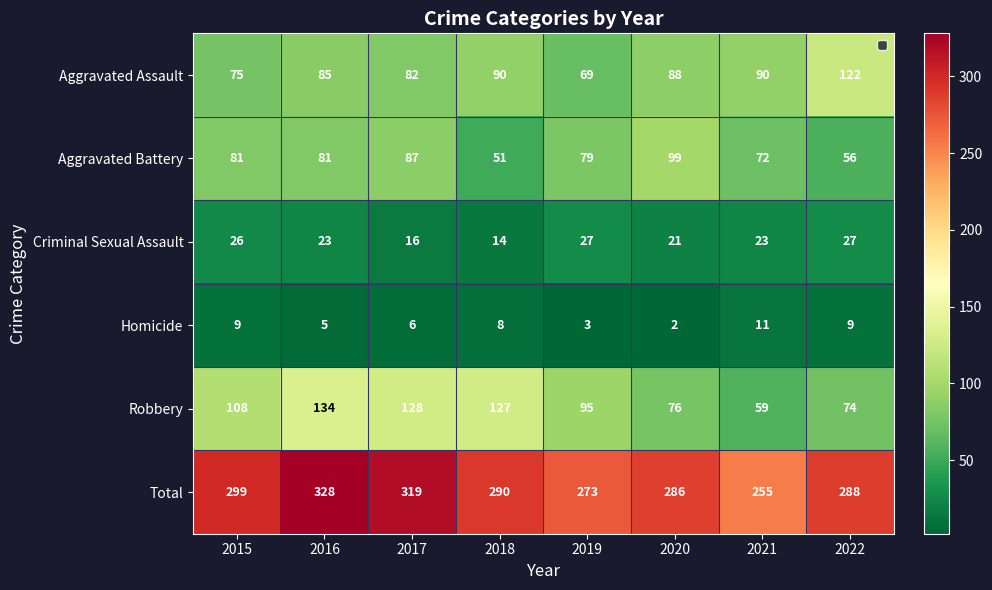

What is the sum of the Criminal Sexual Assault values at 2020 and 2019?

48